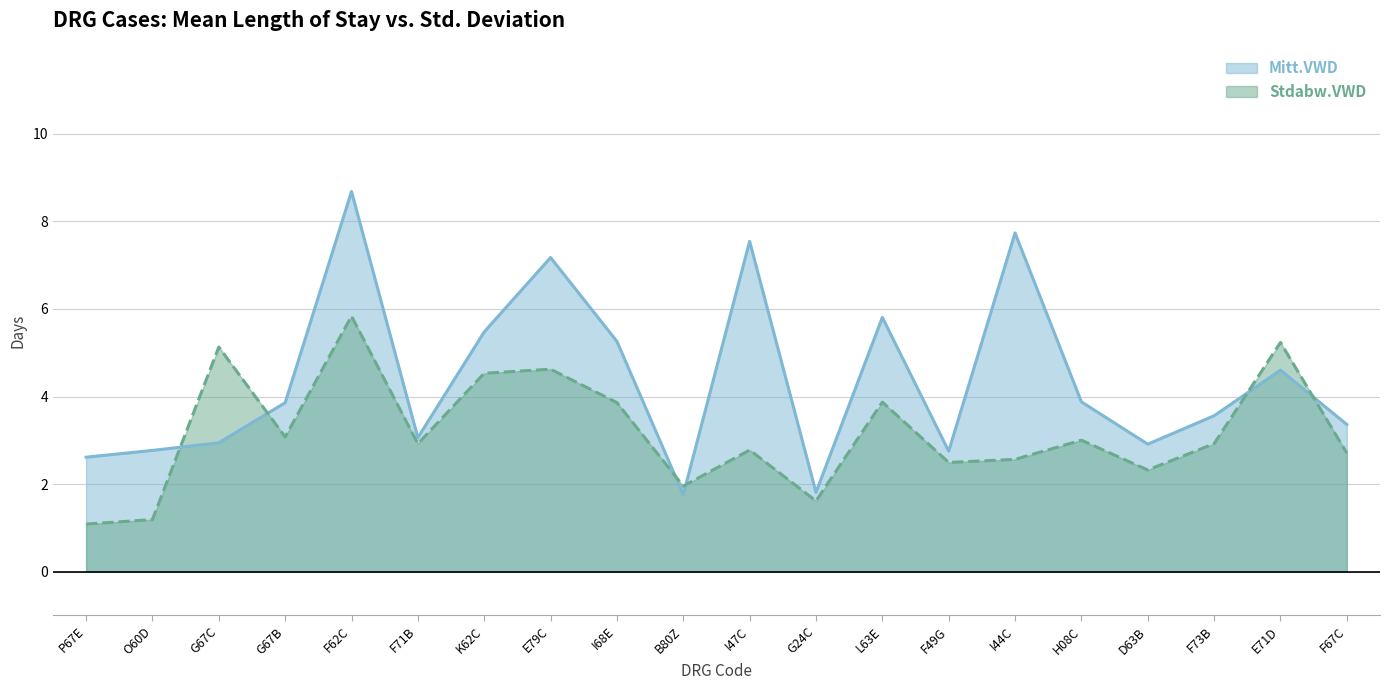

What is the minimum value for Mitt.VWD?

1.8